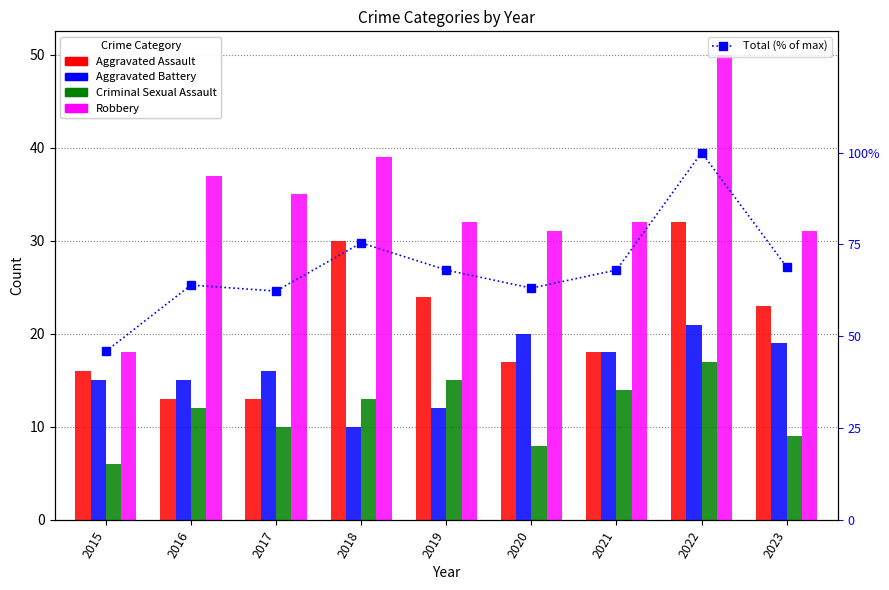

What is the total value across all series at 2017?

136.3